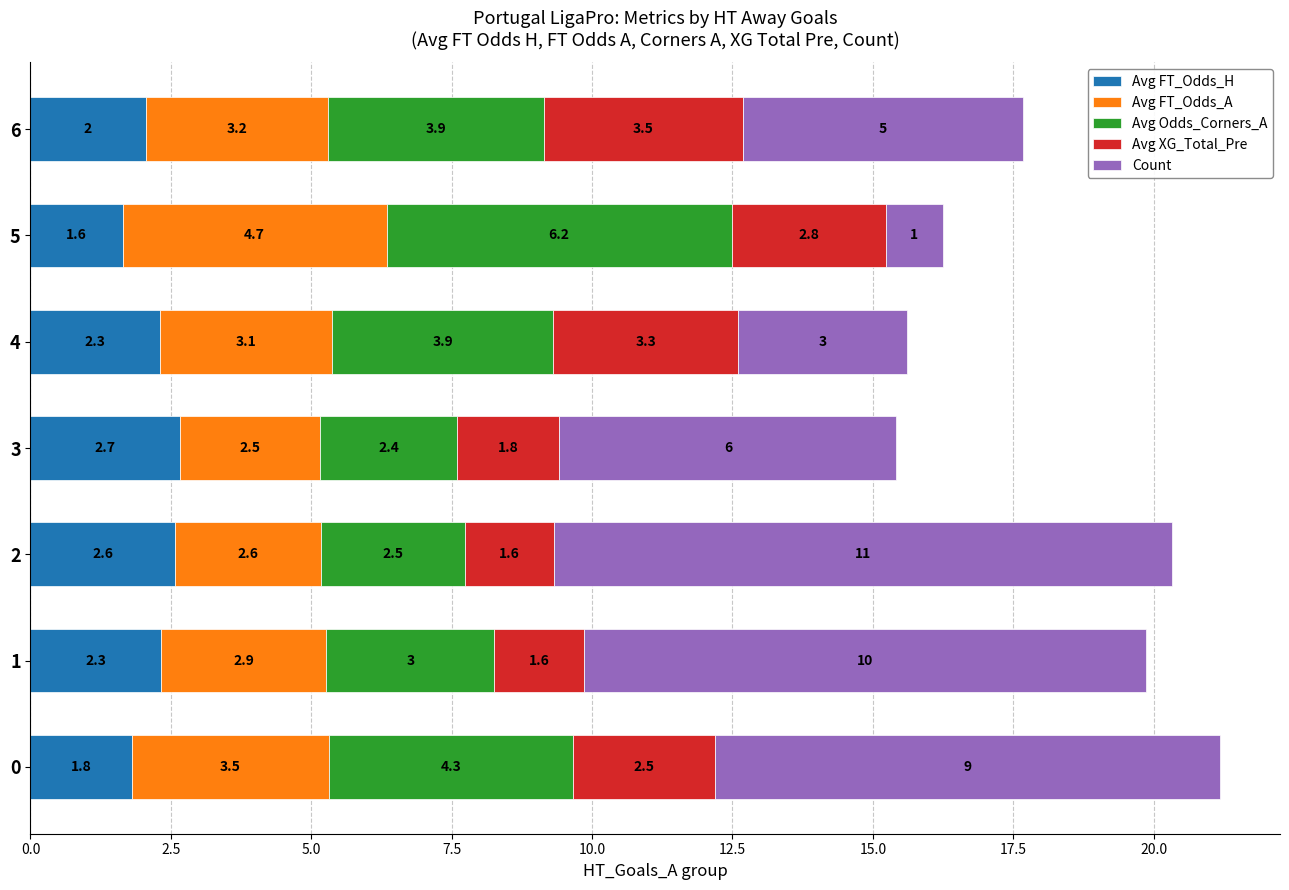

Is it true that Avg FT_Odds_H equals 0.5 at 4?

False